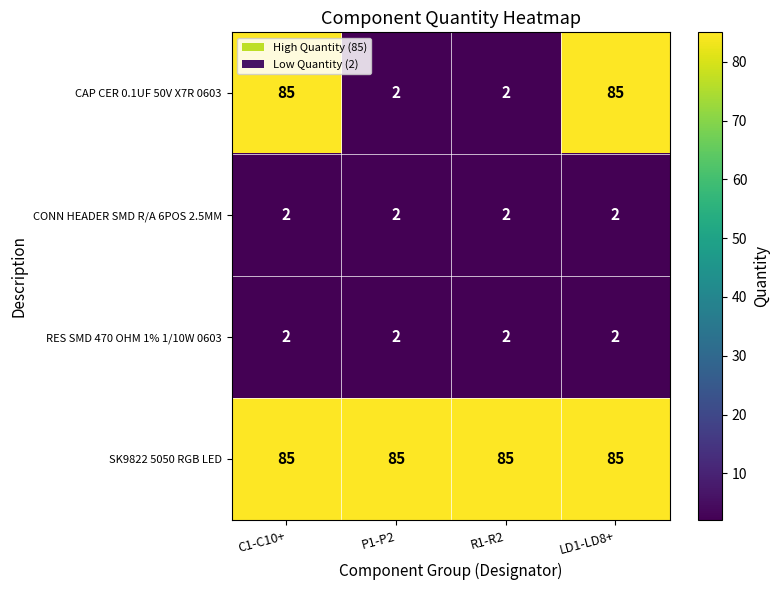

Reading left to right, what are all the values shown in this chart?

CAP CER 0.1UF 50V X7R 0603: C1-C10+=85	P1-P2=2	R1-R2=2	LD1-LD8+=85
CONN HEADER SMD R/A 6POS 2.5MM: C1-C10+=2	P1-P2=2	R1-R2=2	LD1-LD8+=2
RES SMD 470 OHM 1% 1/10W 0603: C1-C10+=2	P1-P2=2	R1-R2=2	LD1-LD8+=2
SK9822 5050 RGB LED: C1-C10+=85	P1-P2=85	R1-R2=85	LD1-LD8+=85